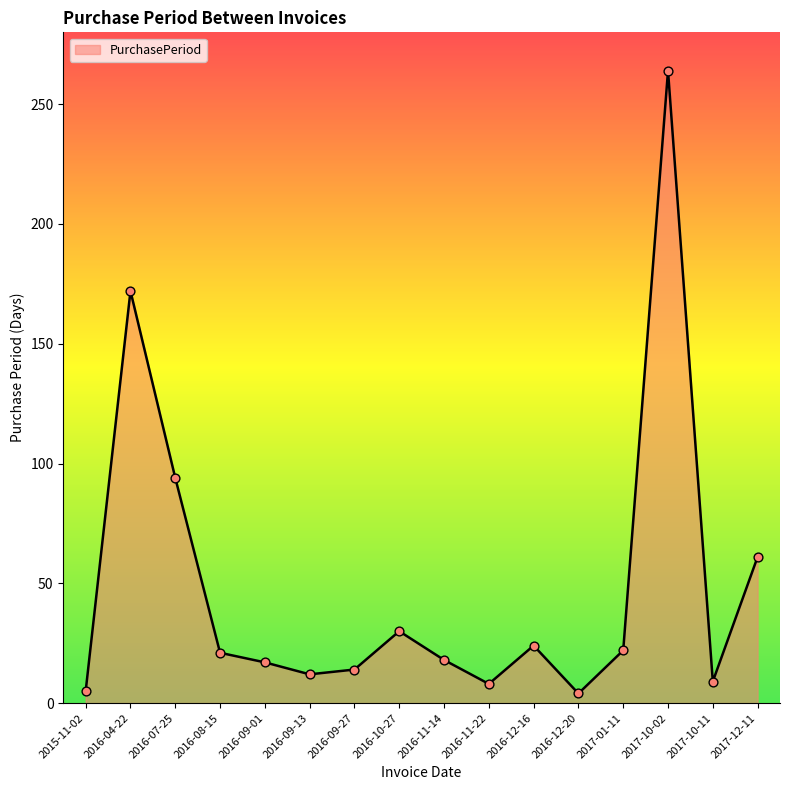

What is the ratio of the value at 2017-01-11 to the value at 2015-11-02?

4.4